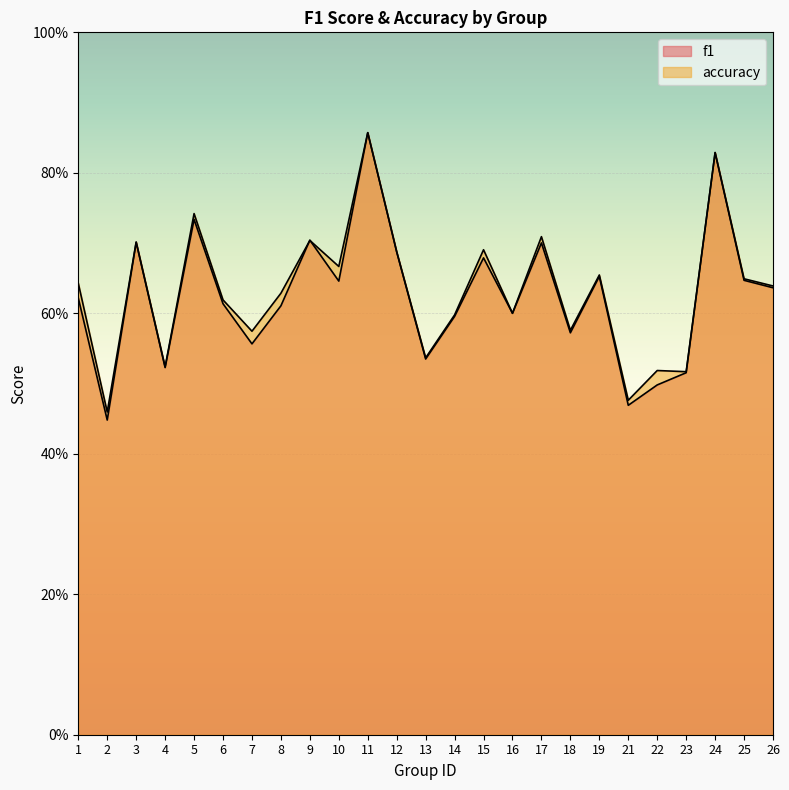

Is it true that f1 equals 0.2 at 22?

False